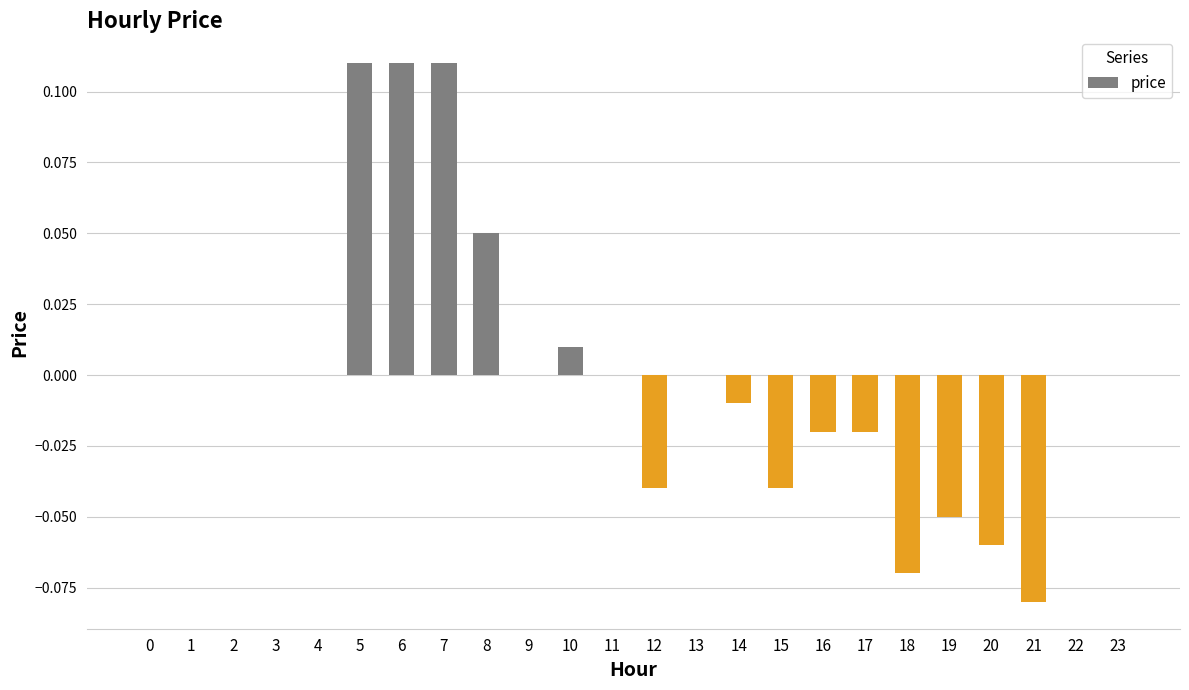

The chart shows a value of 0.1 at 3. True or false?

False